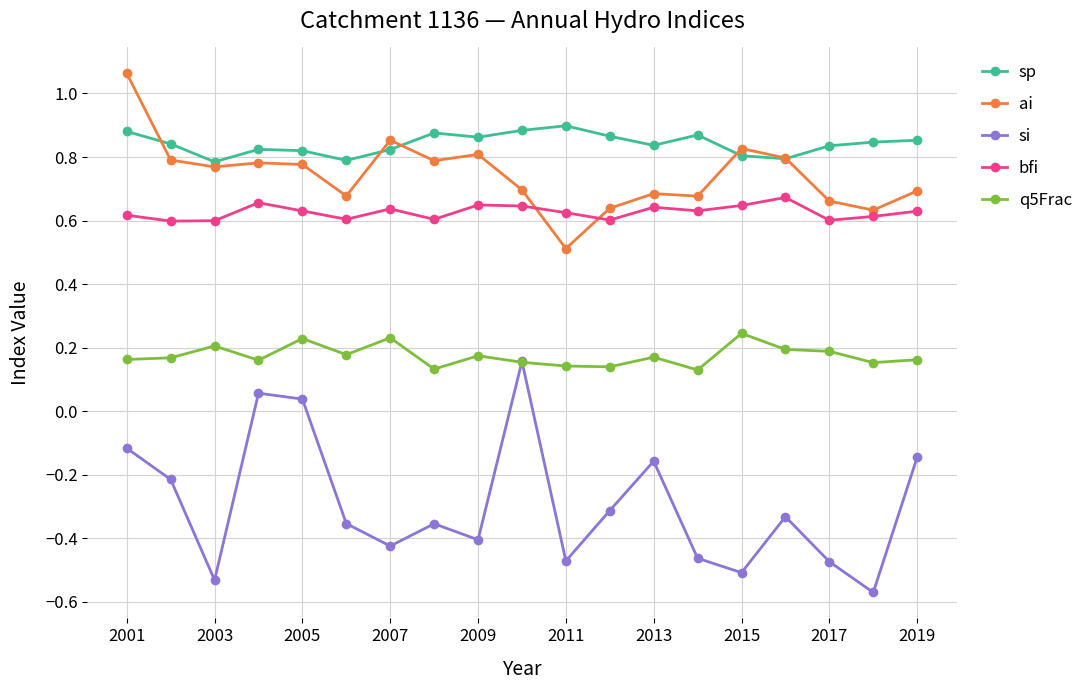

How many sp values are between 0 and 1?

19